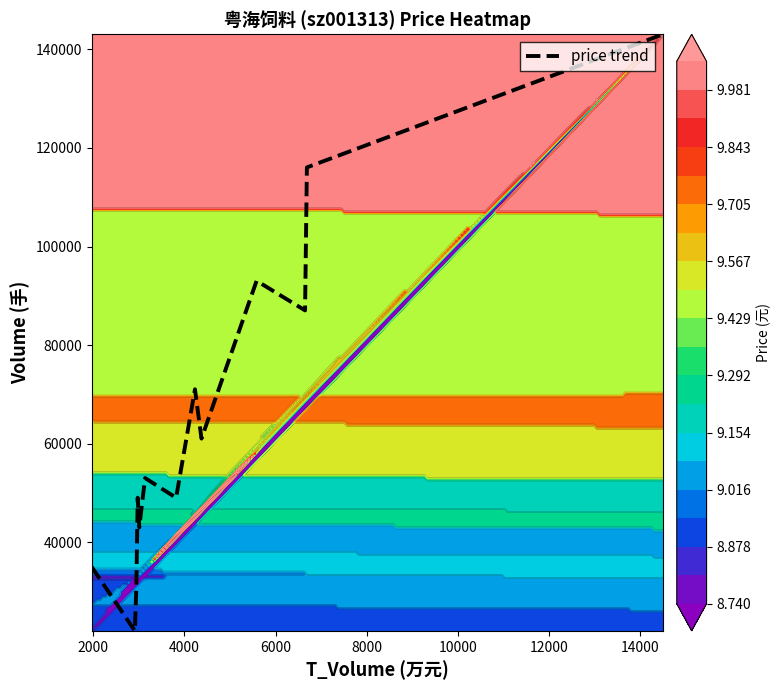

What is the lowest value of the price trend series?

21986.0